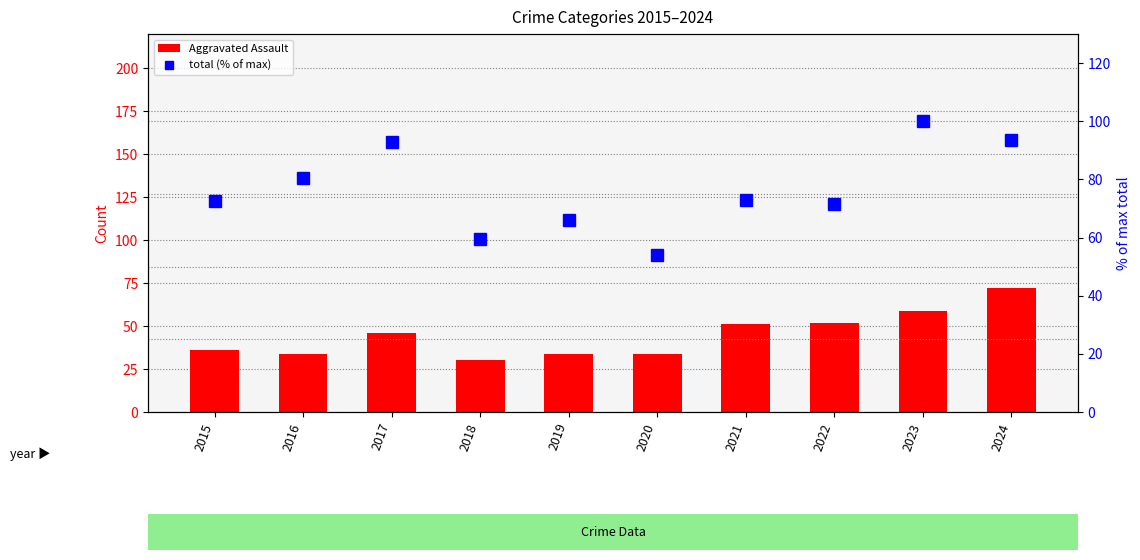

Which has a higher value, 2021 or 2020?

2021